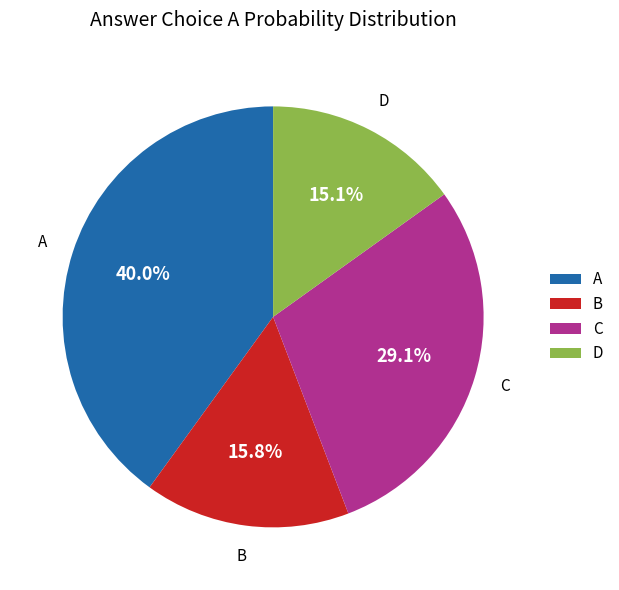

Is D the majority of the pie?

No